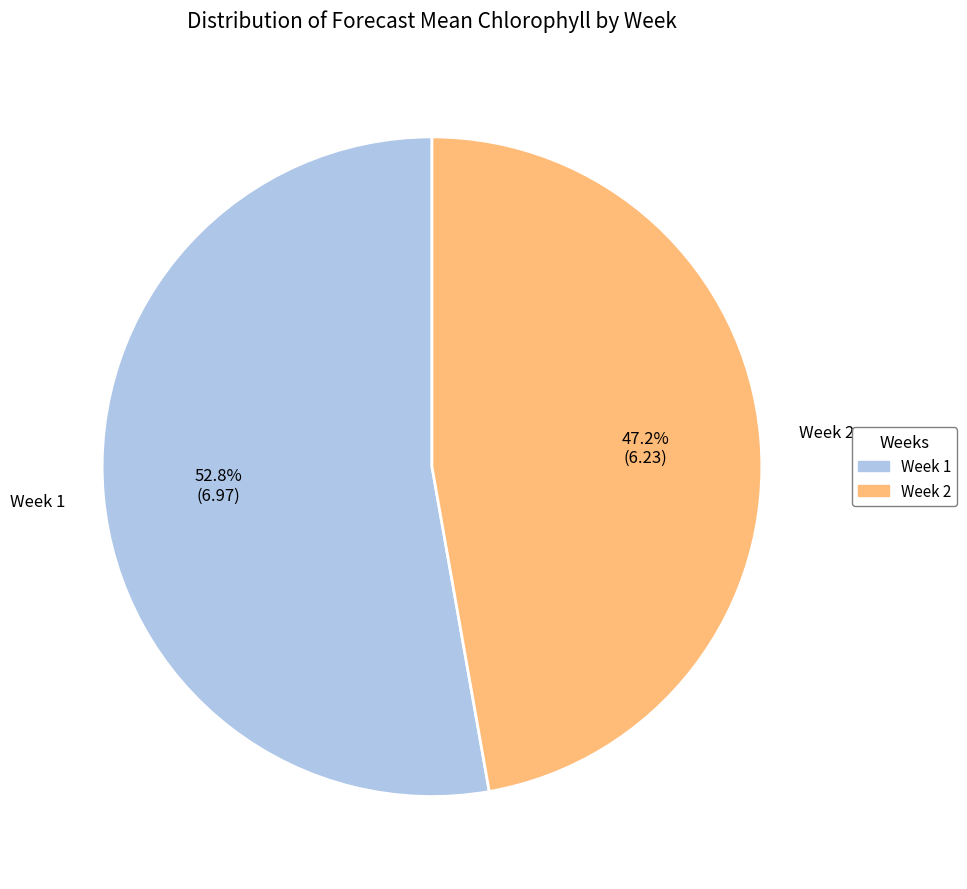

Combined, do Week 1 and Week 2 account for over 50%?

Yes